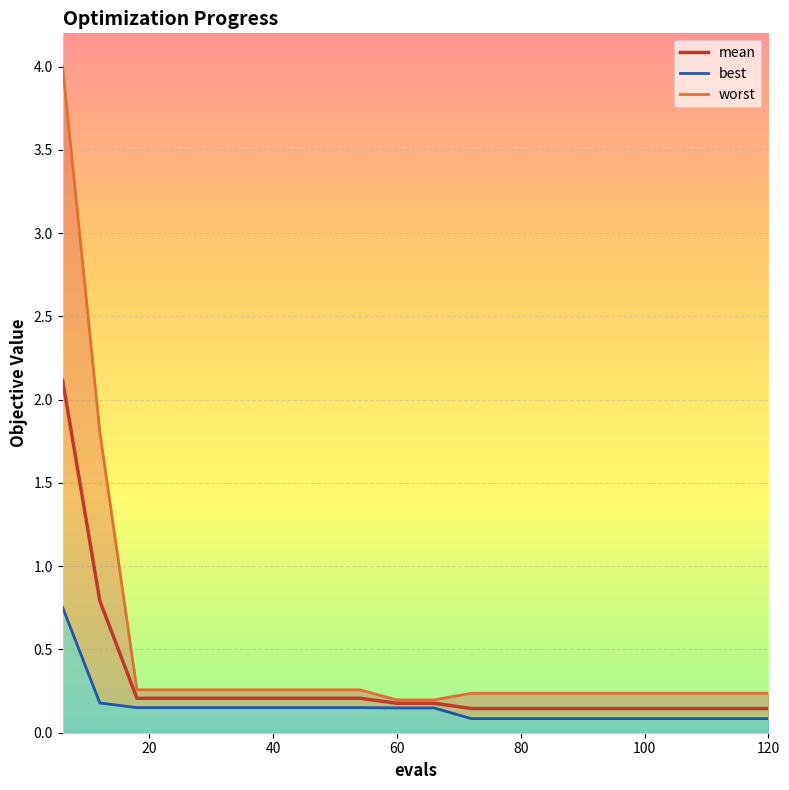

Reading left to right, extract all data points from this chart.

mean: 6=2.1	12=0.8	18=0.2	24=0.2	30=0.2	36=0.2	42=0.2	48=0.2	54=0.2	60=0.2	66=0.2	72=0.1	78=0.1	84=0.1	90=0.1	96=0.1	102=0.1	108=0.1	114=0.1	120=0.1
best: 6=0.8	12=0.2	18=0.2	24=0.2	30=0.2	36=0.2	42=0.2	48=0.2	54=0.2	60=0.1	66=0.1	72=0.1	78=0.1	84=0.1	90=0.1	96=0.1	102=0.1	108=0.1	114=0.1	120=0.1
worst: 6=4.0	12=1.8	18=0.3	24=0.3	30=0.3	36=0.3	42=0.3	48=0.3	54=0.3	60=0.2	66=0.2	72=0.2	78=0.2	84=0.2	90=0.2	96=0.2	102=0.2	108=0.2	114=0.2	120=0.2